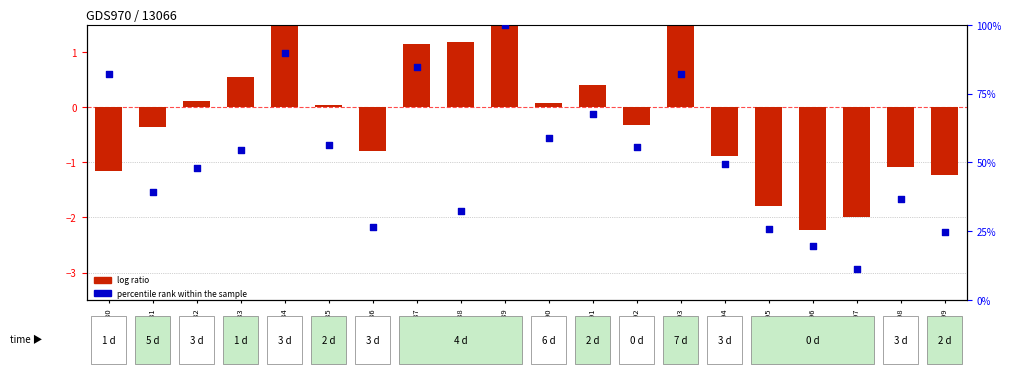

Which series reaches the maximum Y coordinate?

percentile rank within the sample